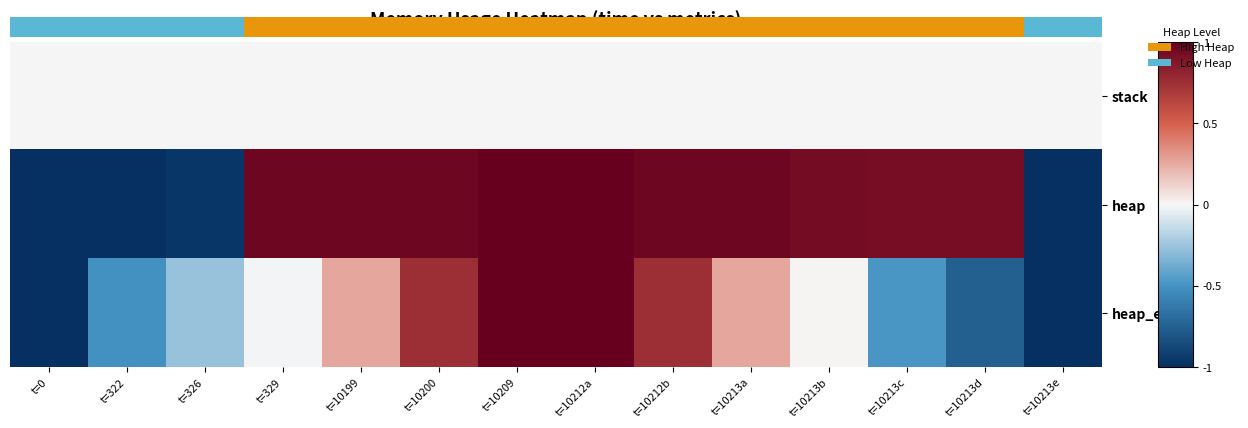

Which series has the widest spread of values?

heap